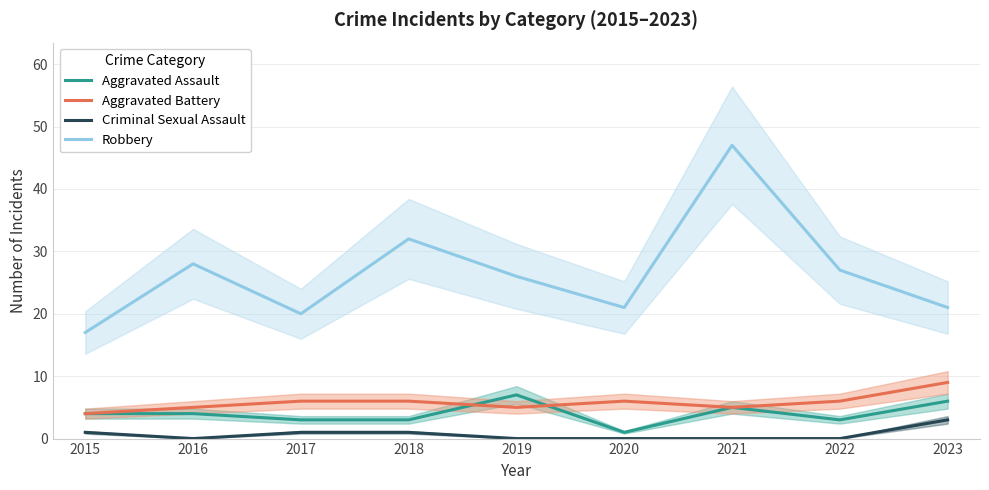

What is the value of the Aggravated Assault point at the 2nd from the left?

4